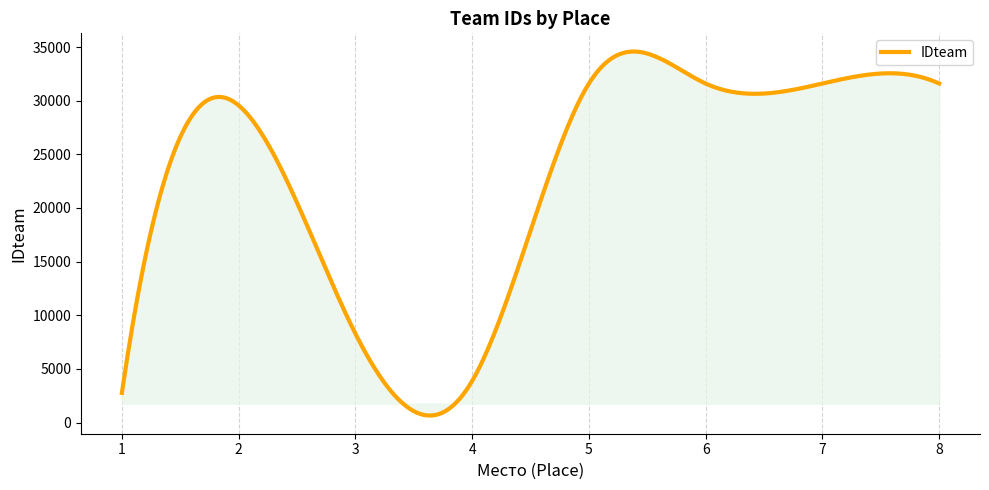

What is the difference between the maximum and minimum values?

33925.1